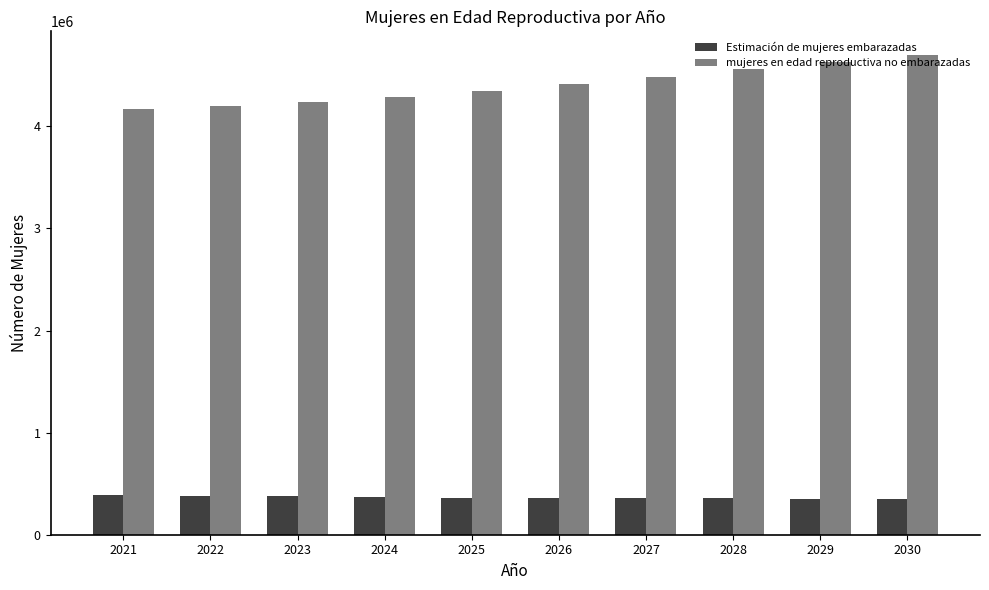

What is the value of the mujeres en edad reproductiva no embarazadas bar at the 5th from the left?

4350333.8